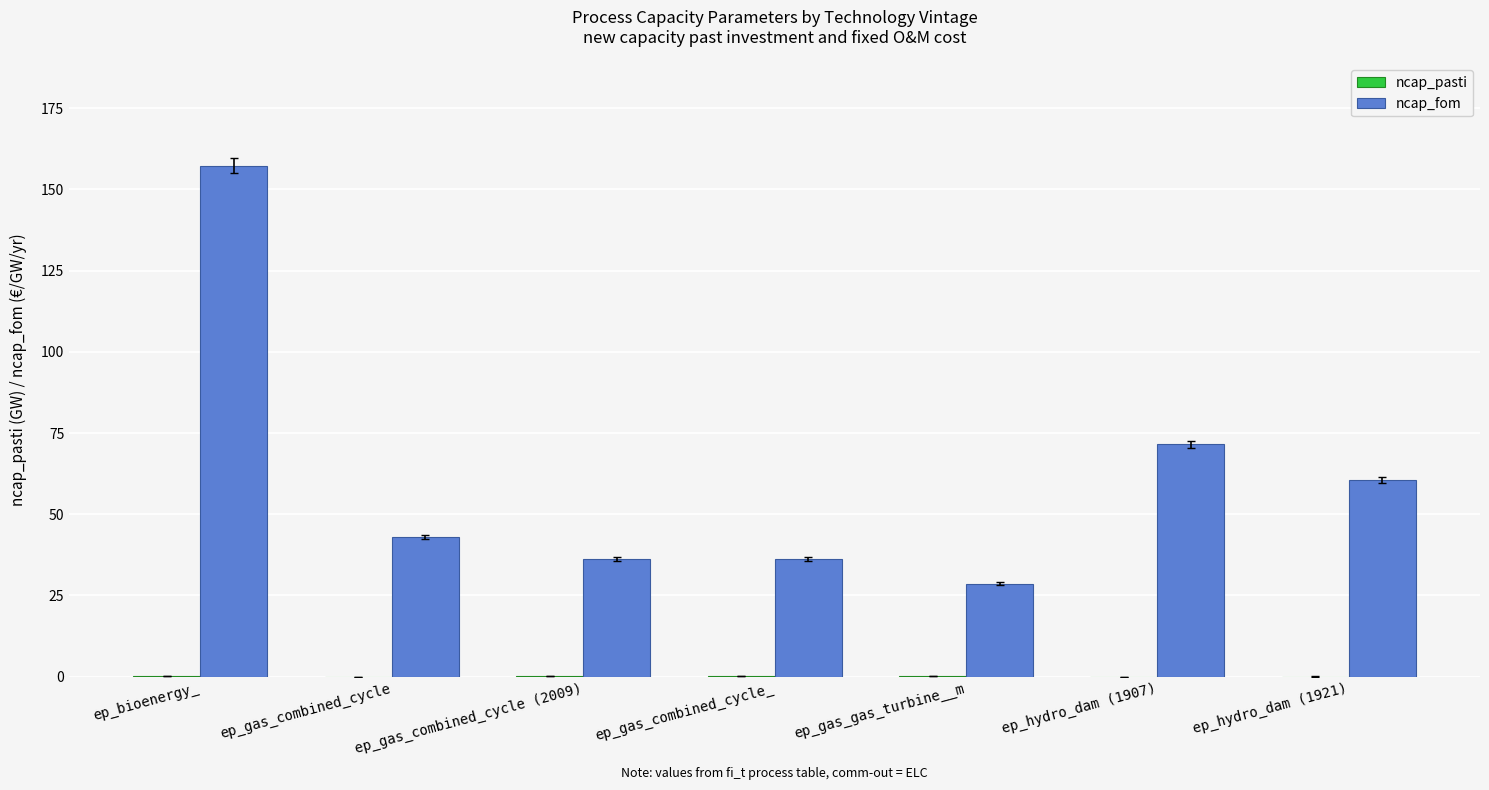

Which category has the highest value in the ncap_fom series?

ep_bioenergy_